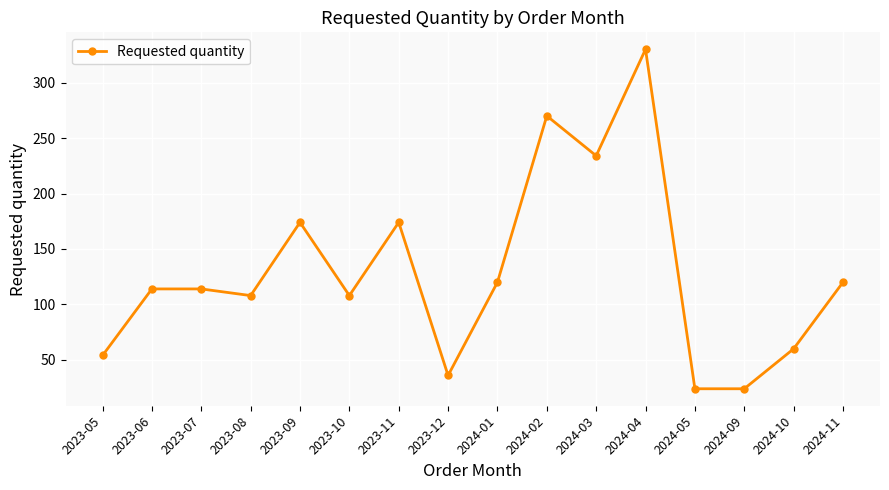

At which category does the chart reach its peak across all series?

2024-04